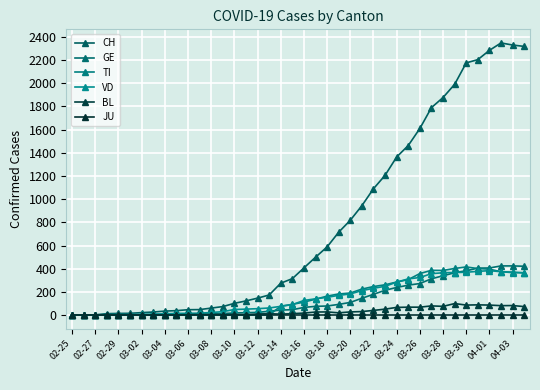

How many lines are shown in the chart?

6